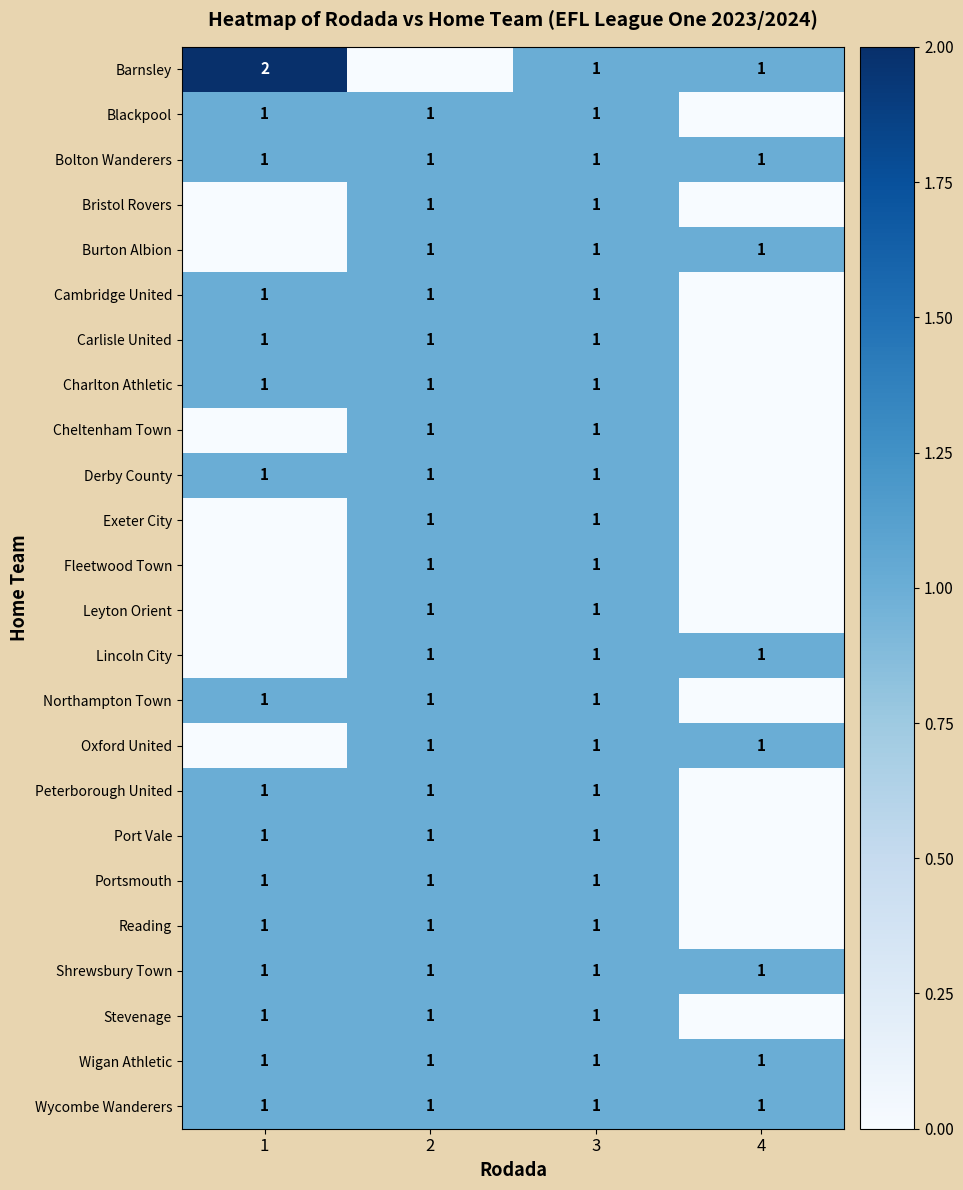

Is it true that Exeter City equals 1 at 3?

True